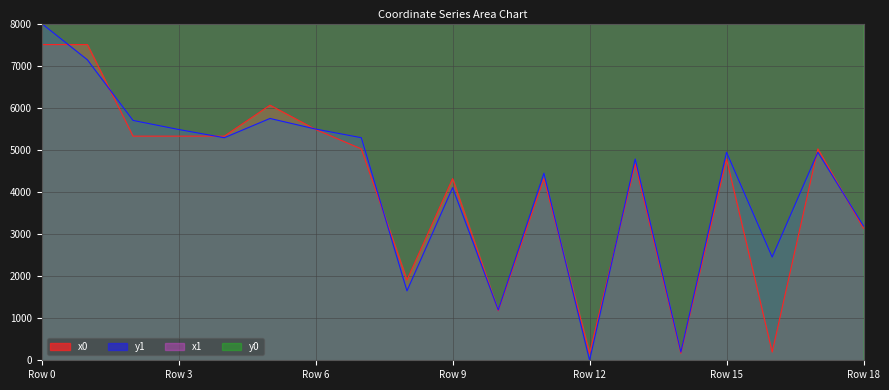

Reading left to right, transcribe all the data shown in this chart.

x0: 7999.5	7999.5	7999.6	7999.6	7999.6	7999.9	7999.7	7999.5	7999.3	7999.2	7999.3	7999.2	8000.0	7999.3	8000.0	7999.4	8000.0	7999.5	7999.7
y0: 7500.2	7500.2	5325.0	5325.0	5325.0	6060.0	5482.5	5021.9	1907.0	4315.9	1176.5	4315.9	165.1	4661.3	165.1	4781.3	195.4	5021.9	3131.8
x1: 7999.6	7999.5	7999.6	7999.7	7999.6	7999.8	7999.7	7999.6	7999.3	7999.2	7999.3	7999.3	7999.8	7999.4	8000.0	7999.5	7999.9	7999.5	7999.7
y1: 8000.0	7138.7	5698.3	5482.5	5288.0	5745.4	5493.0	5288.0	1649.3	4102.3	1193.4	4443.7	0.0	4781.3	195.4	4942.6	2451.7	4942.6	3191.9